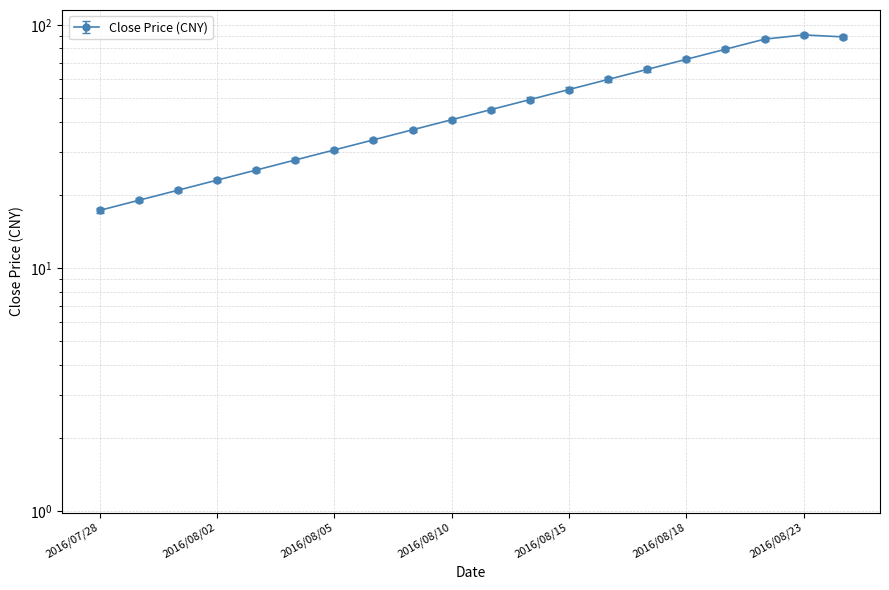

What is the ratio of the value at 2016/08/18 to the value at 2016/08/09?

1.9